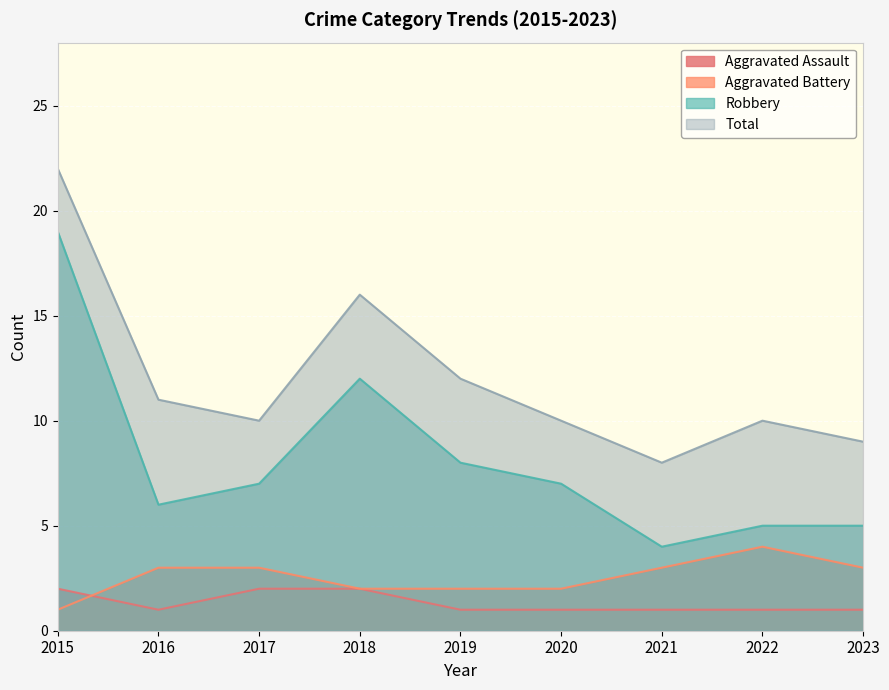

Which series has the largest range (max minus min)?

Robbery